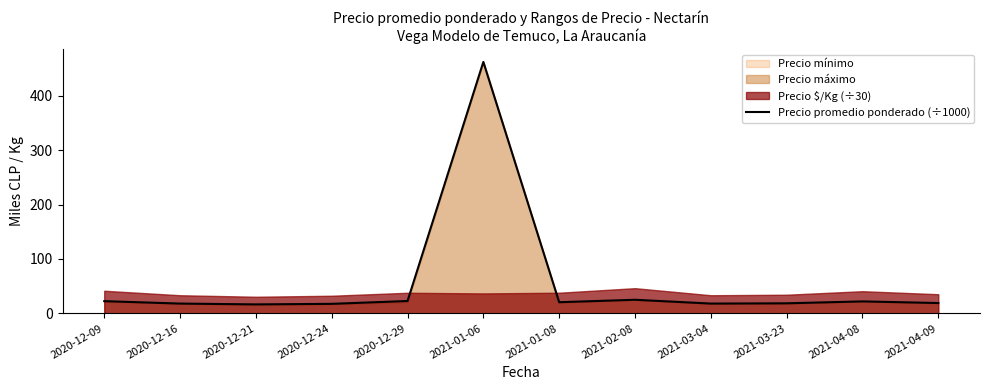

What is the difference between the maximum and minimum values?

445.5